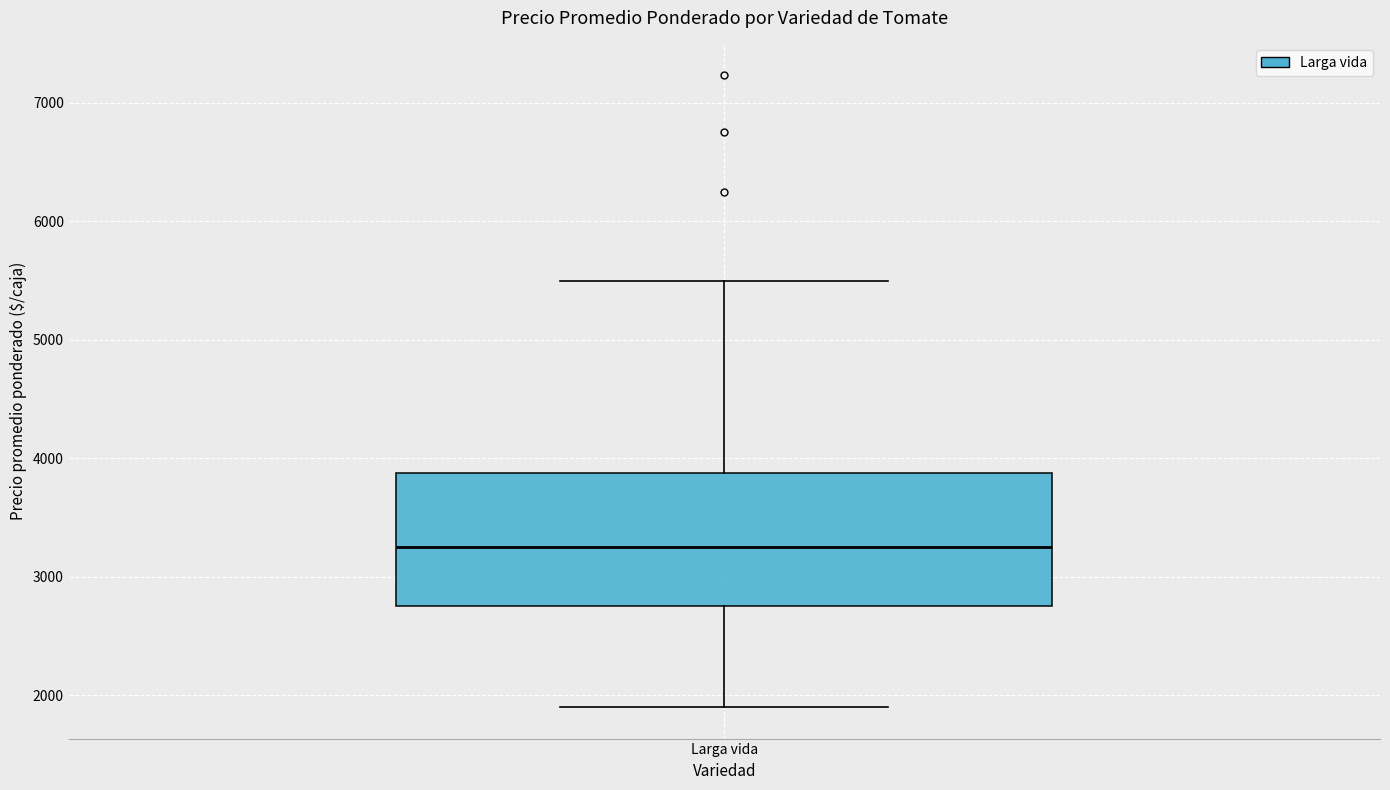

Where is the lower edge of the box for Larga vida on the y-axis? The values are not printed on the chart, so give them approximately, as read against the axis.

2800